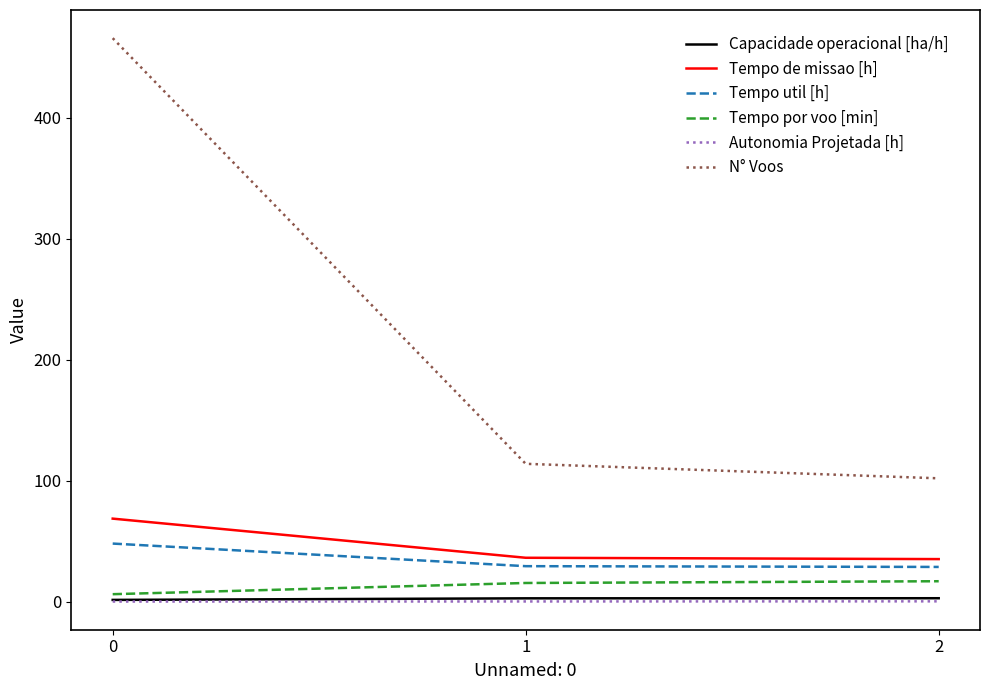

Between 0 and 1, which series saw the biggest shift?

N° Voos